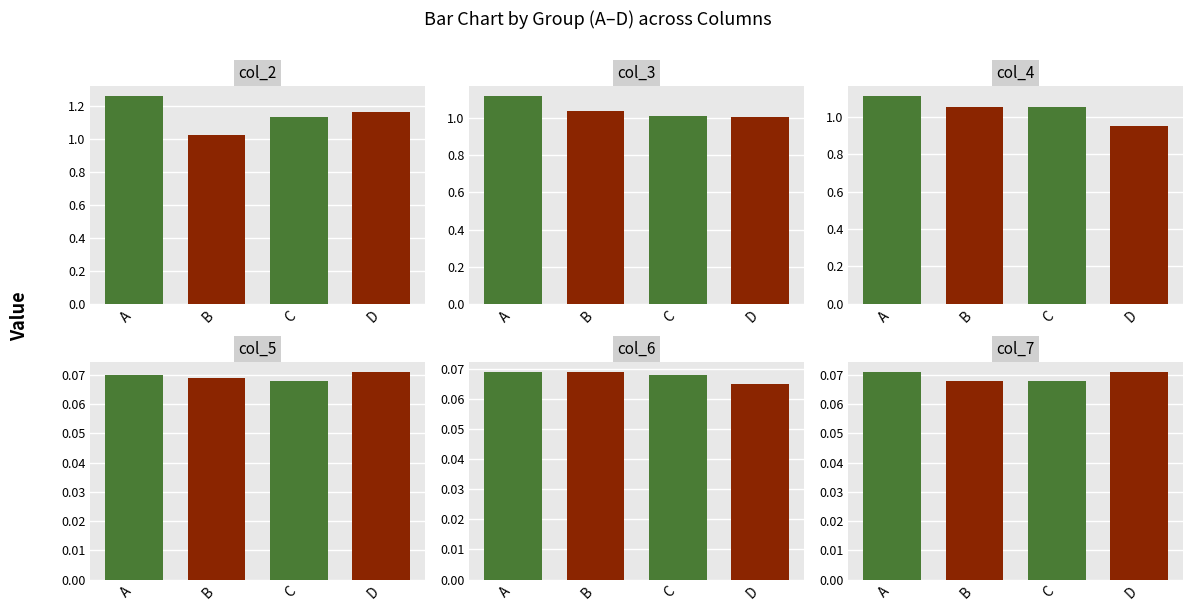

True or false: col_6 has a value of 0.1 at D.

True